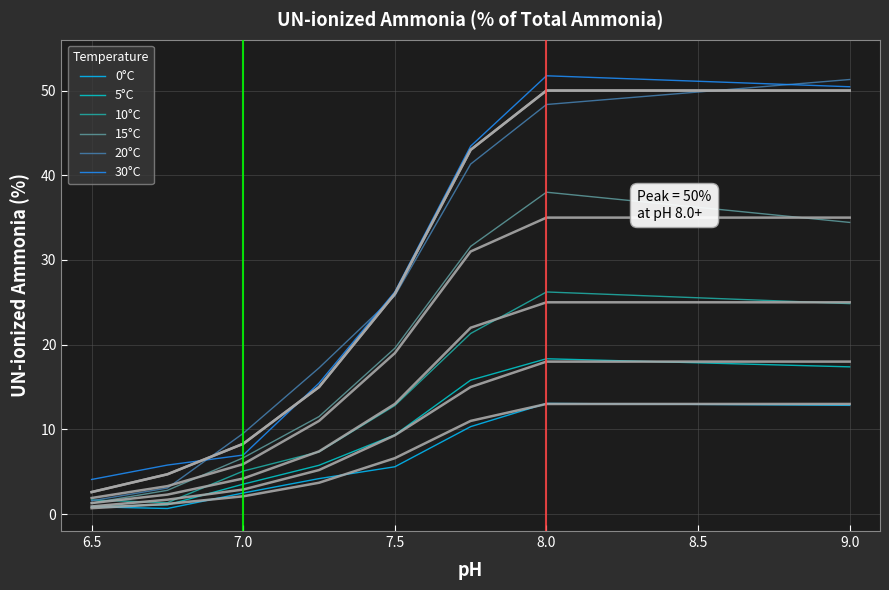

Is the value of 10°C at 7.5 greater than the value of 0°C at 6.5?

Yes